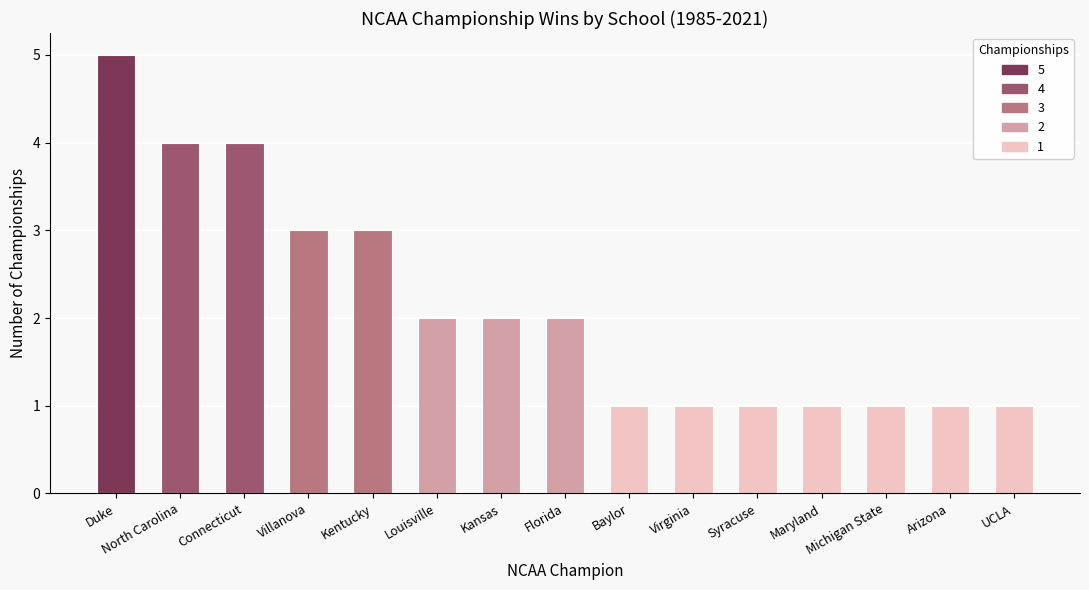

Reading left to right, extract all data points from this chart.

5	4	4	3	3	2	2	2	1	1	1	1	1	1	1